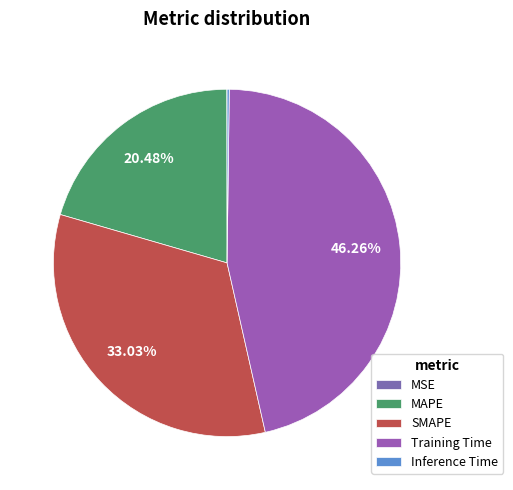

Count the number of slices in the pie.

5